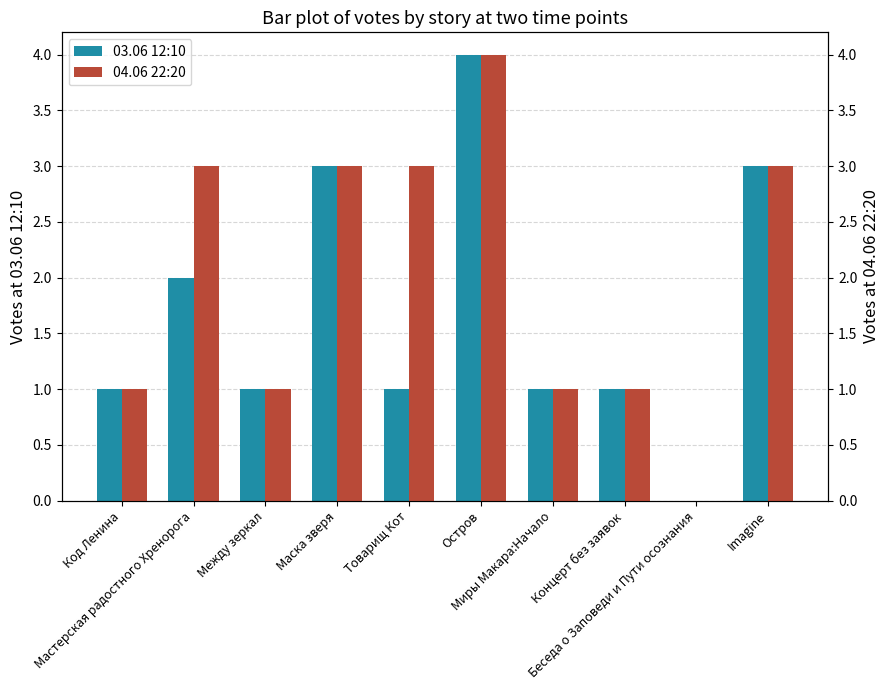

How many 04.06 22:20 values are between 1 and 3?

8